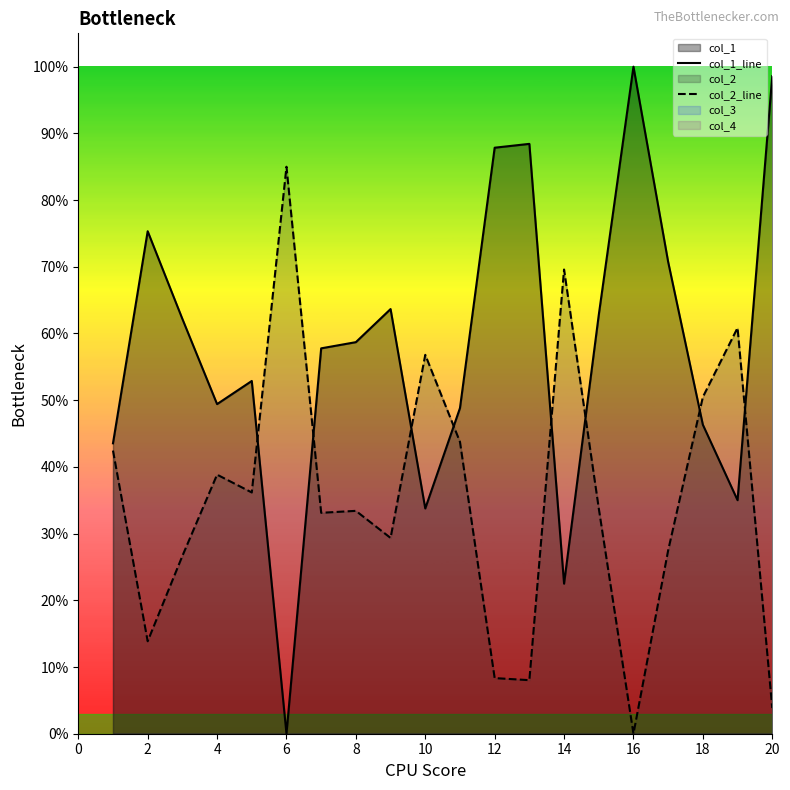

What is the label of the 19th point from the right?

2